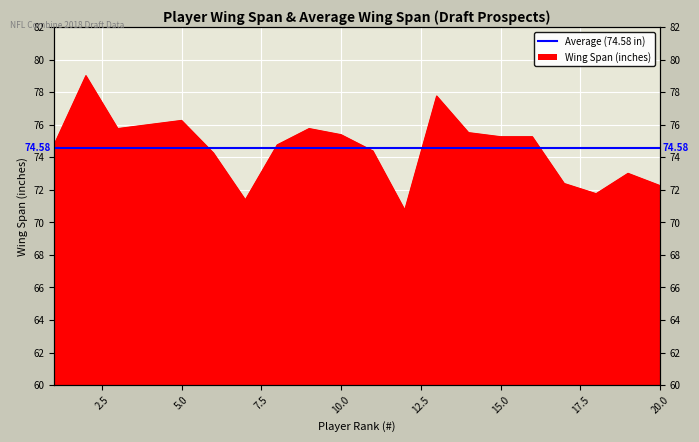

At which label is the value closest to 74?

6